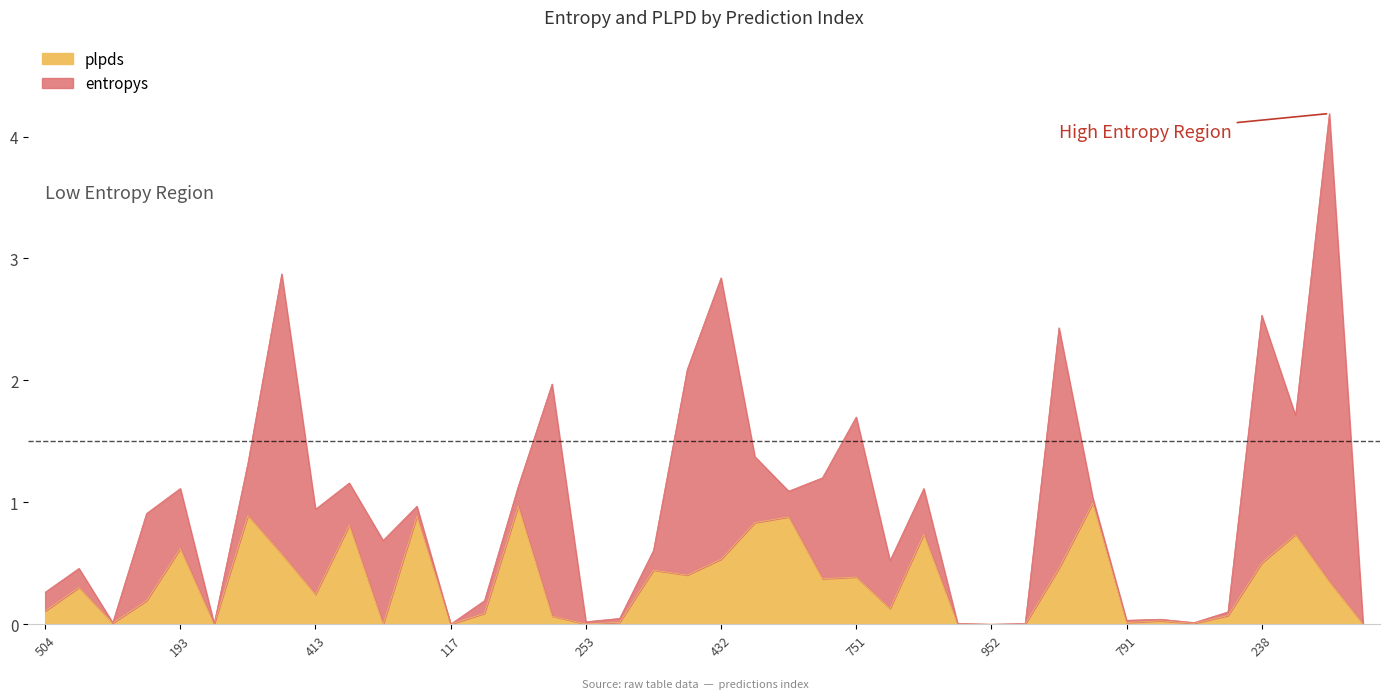

Reading right to left, what are all the values shown in this chart?

0.0	0.3	0.7	0.5	0.1	0.0	0.0	0.0	1.0	0.5	0.0	0.0	0.0	0.7	0.1	0.4	0.4	0.9	0.8	0.5	0.4	0.4	0.0	0.0	0.1	1.0	0.1	0.0	0.9	0.0	0.8	0.2	0.6	0.9	0.0	0.6	0.2	0.0	0.3	0.1